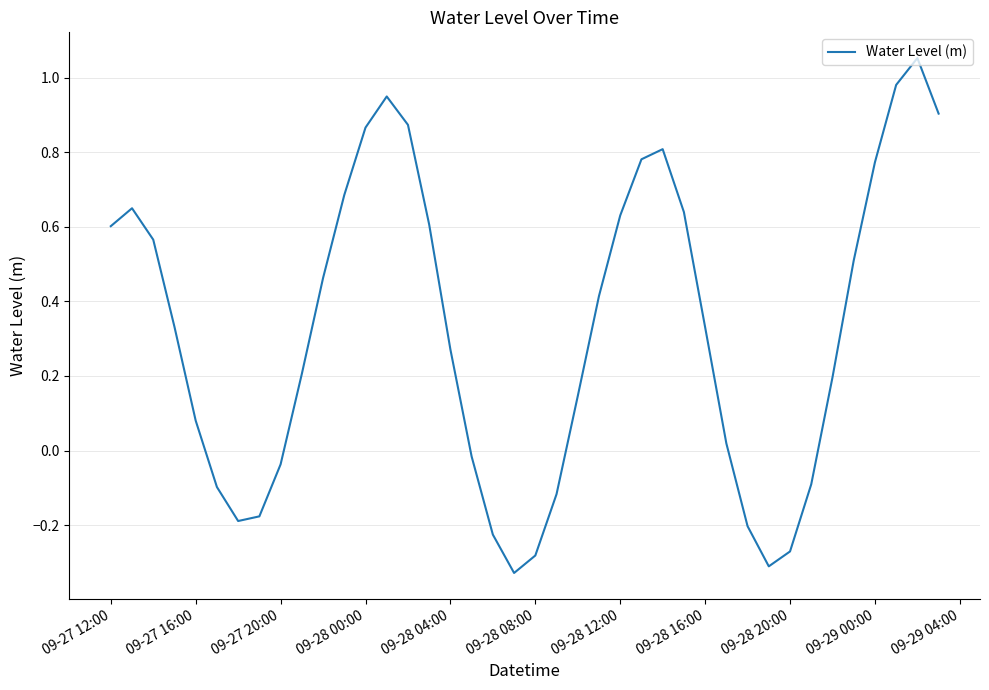

How many values exceed 0?

27